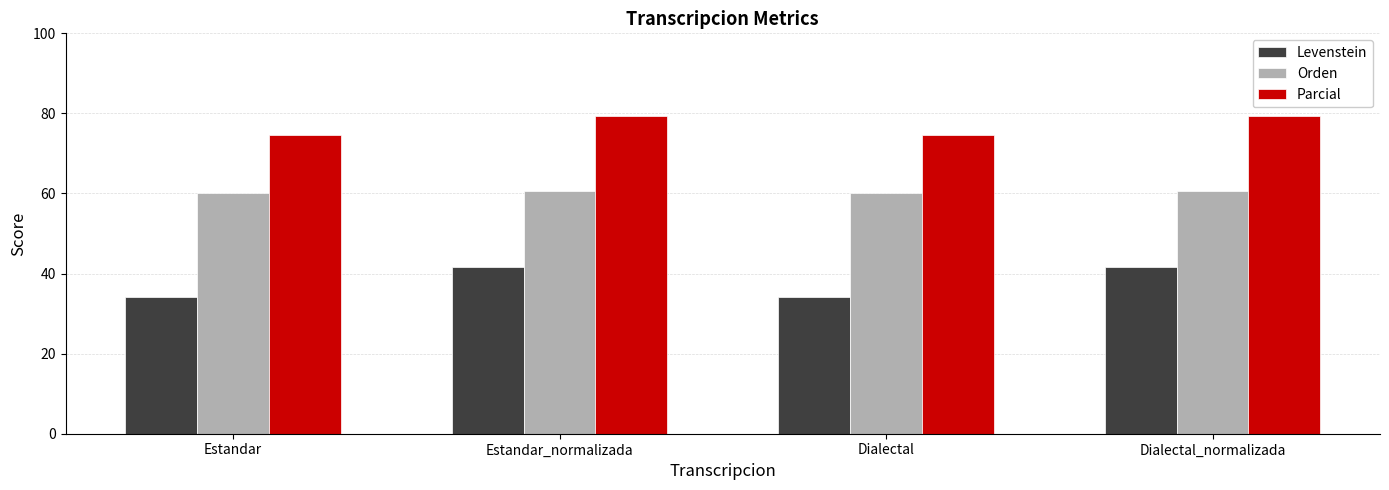

How many bars are there in each group?

3